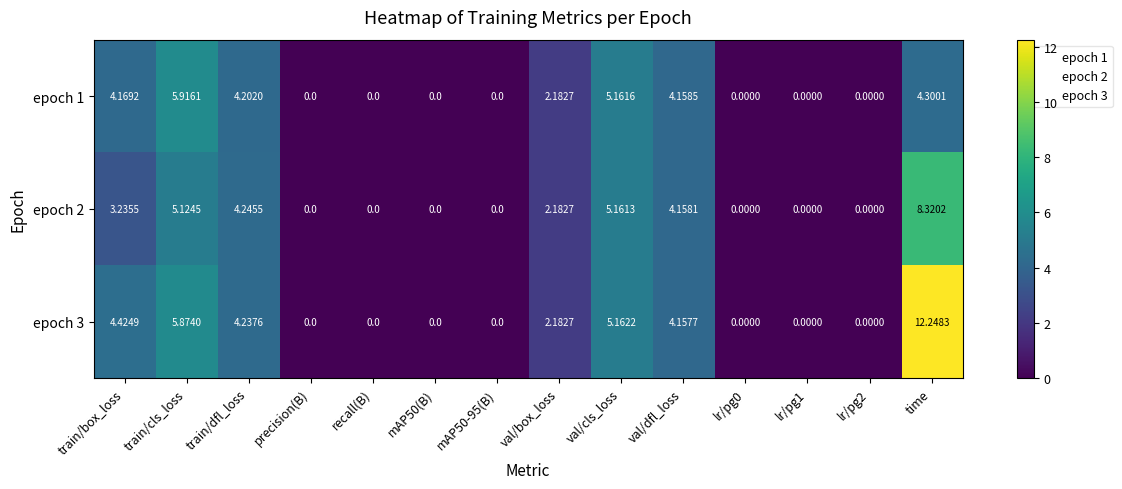

At which label does epoch 3 first exceed 2?

train/box_loss